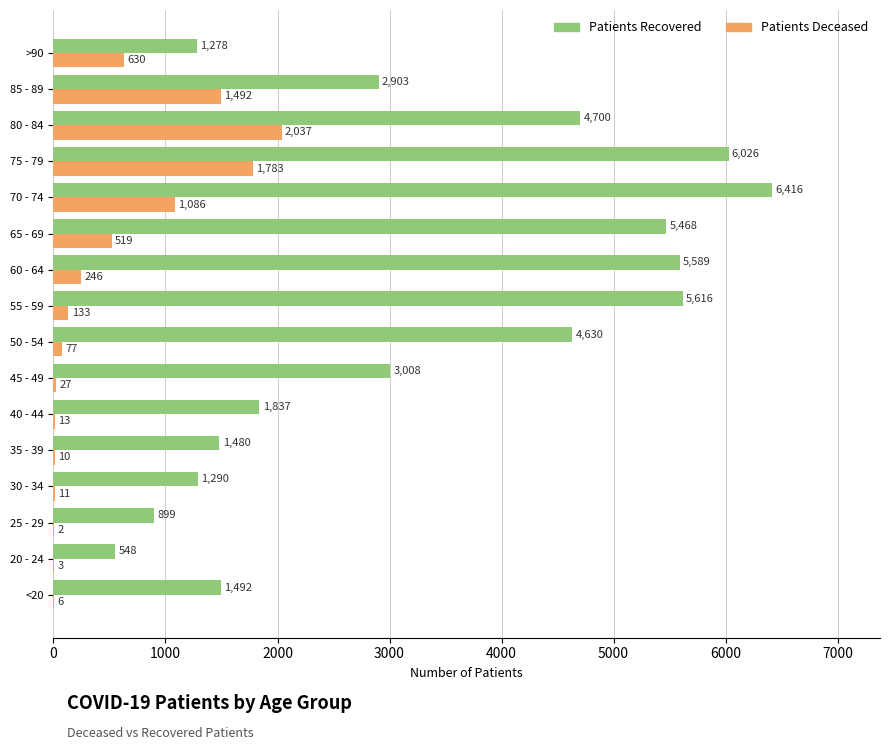

Which label corresponds to the largest value in the chart?

70 - 74